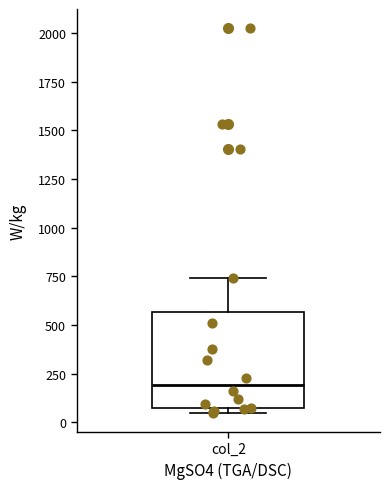

Where is the upper edge of the box for col_2 on the y-axis? The values are not printed on the chart, so give them approximately, as read against the axis.

550